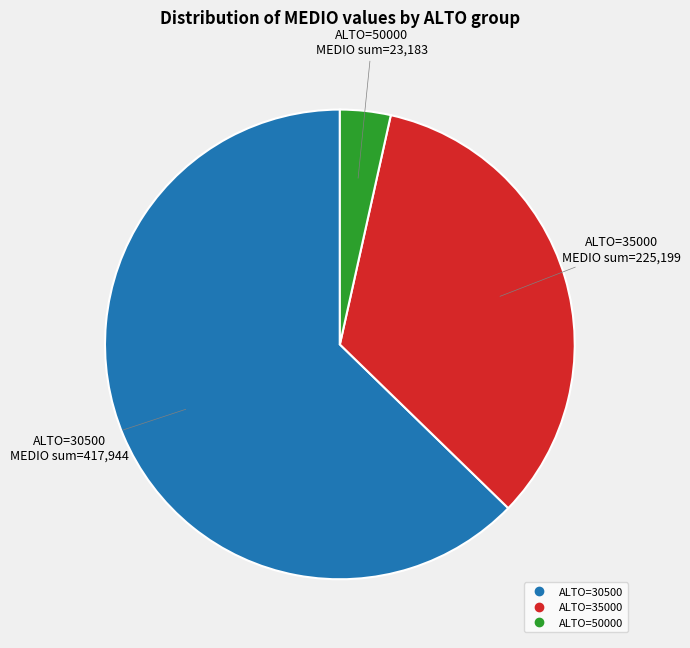

Does any single category account for the majority?

Yes